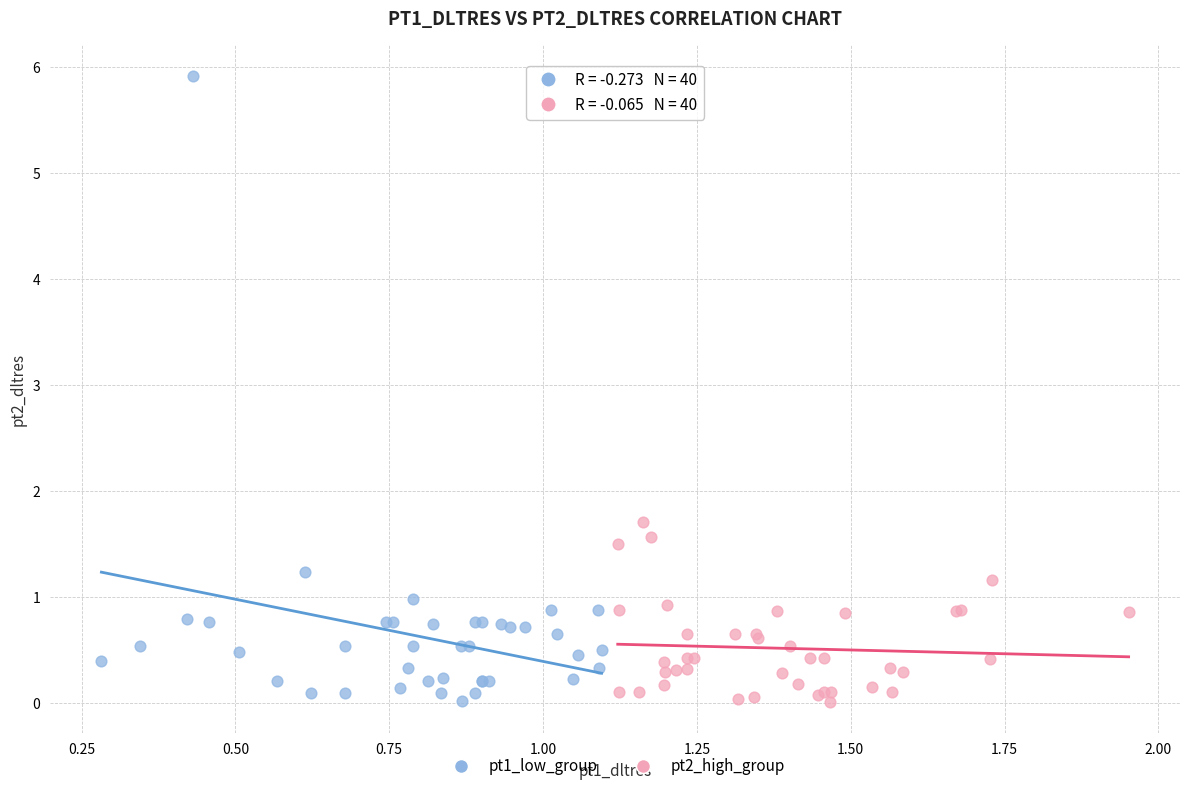

Which series has the widest spread of Y values?

pt1_low_group